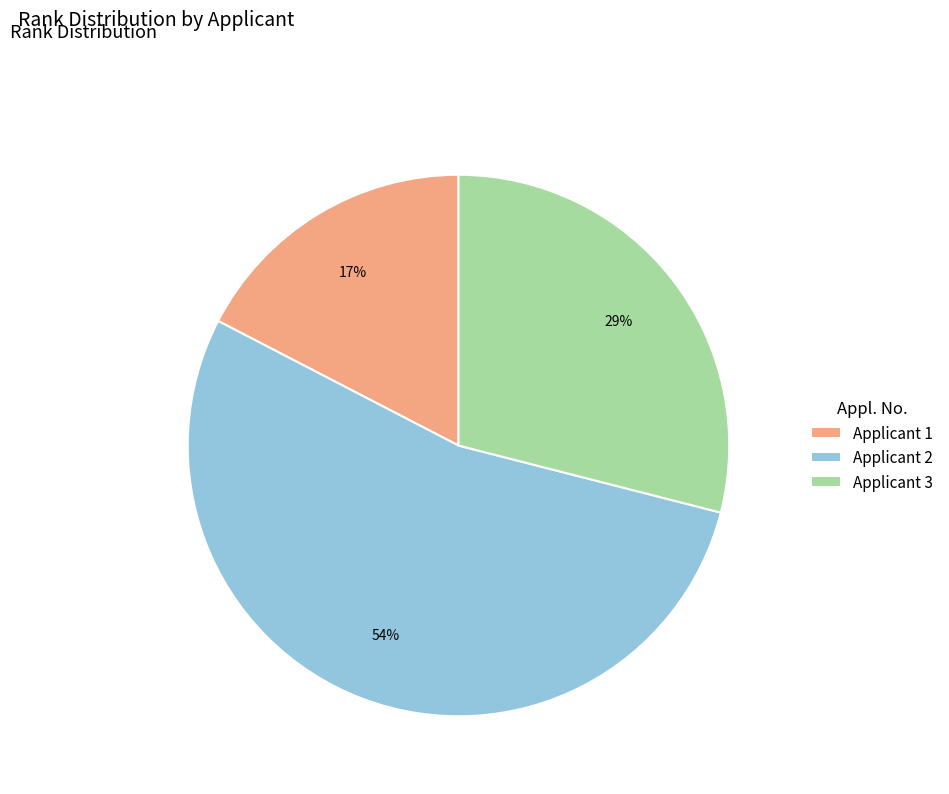

Is the sum of Applicant 1 and Applicant 3 greater than half?

No